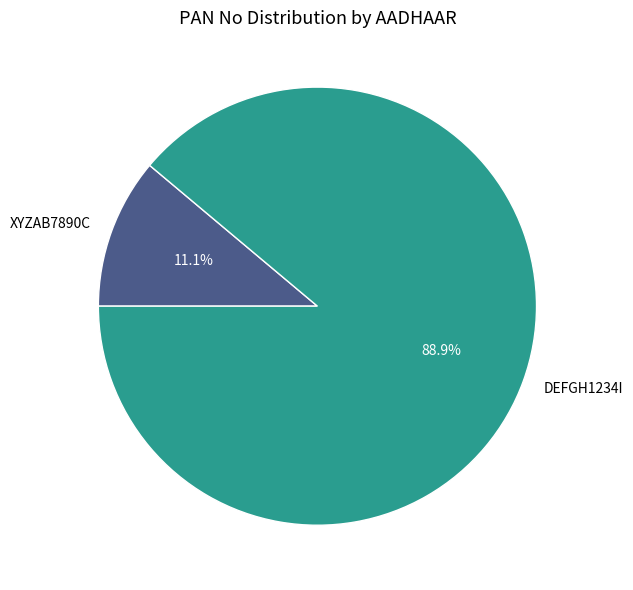

Combined, do XYZAB7890C and DEFGH1234I account for over 50%?

Yes